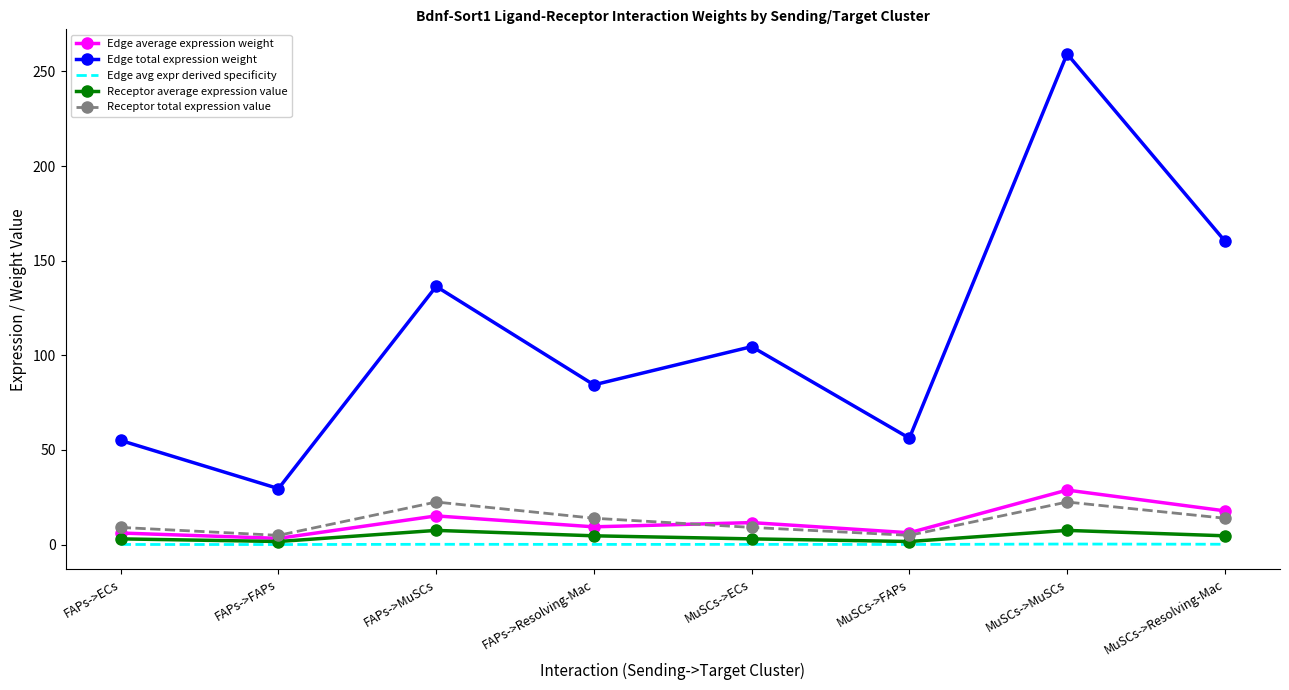

The Edge average expression weight series shows 15.2 at FAPs->MuSCs. True or false?

True